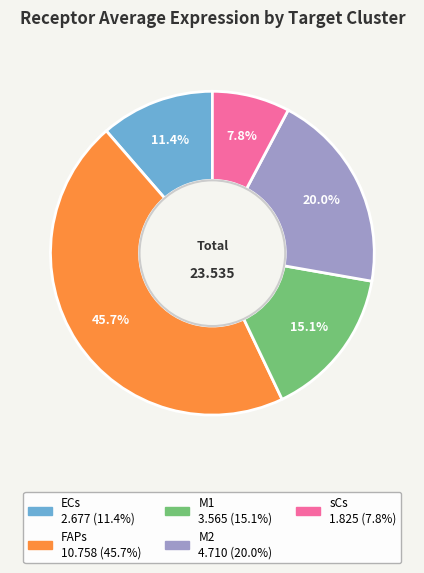

What portion of the pie excludes ECs?

88.6%